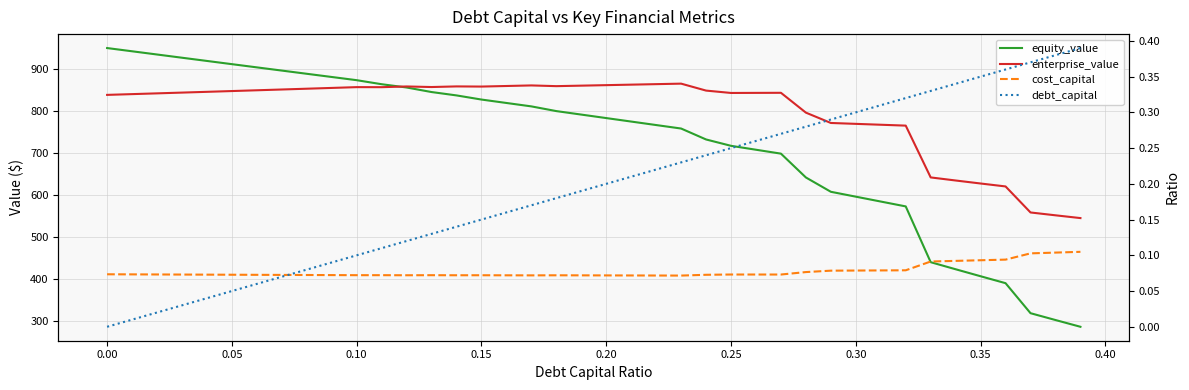

How many series are shown in this chart?

4